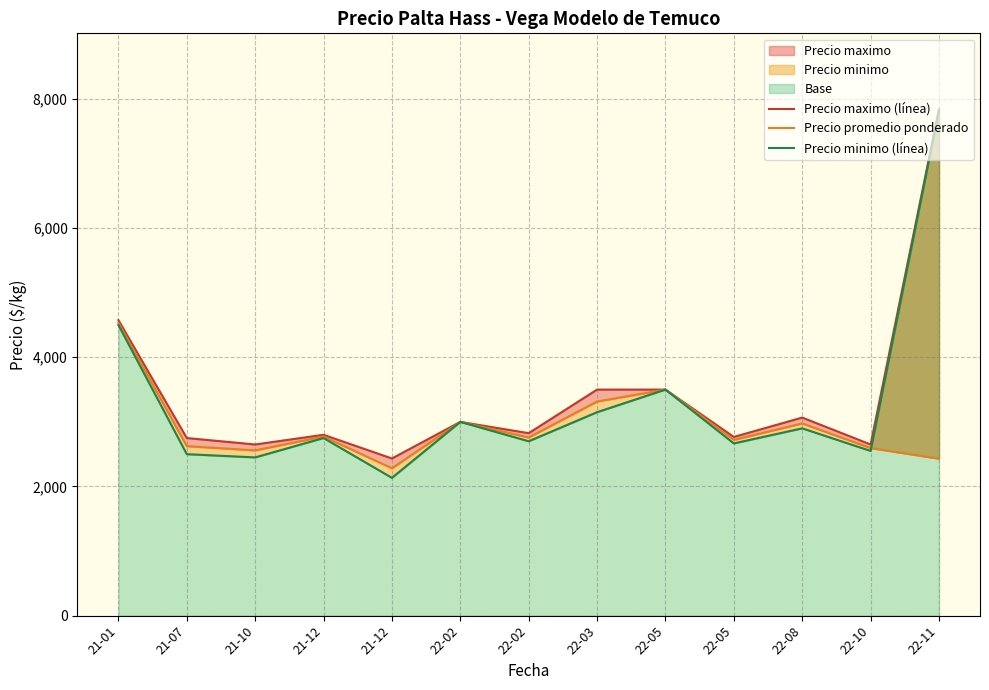

Rank the series by their average value, from lowest to highest.

Precio promedio ponderado, Precio minimo (línea), Precio maximo (línea)